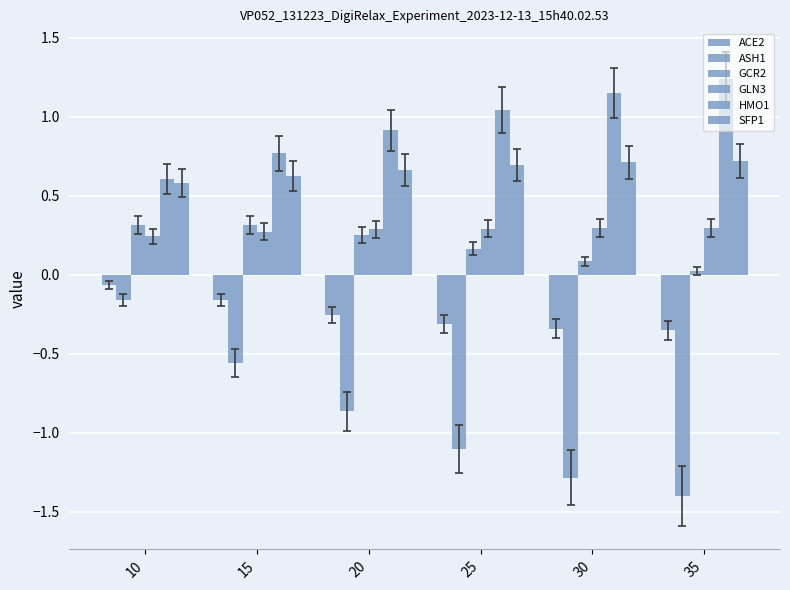

How many categories are shown in the chart?

6